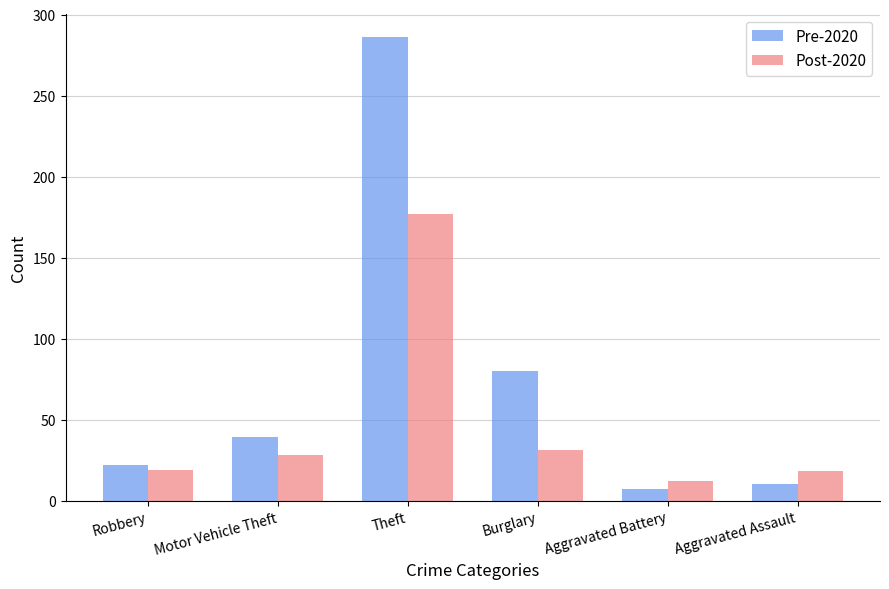

What is the difference between the second highest and second lowest values in the Post-2020 series?

13